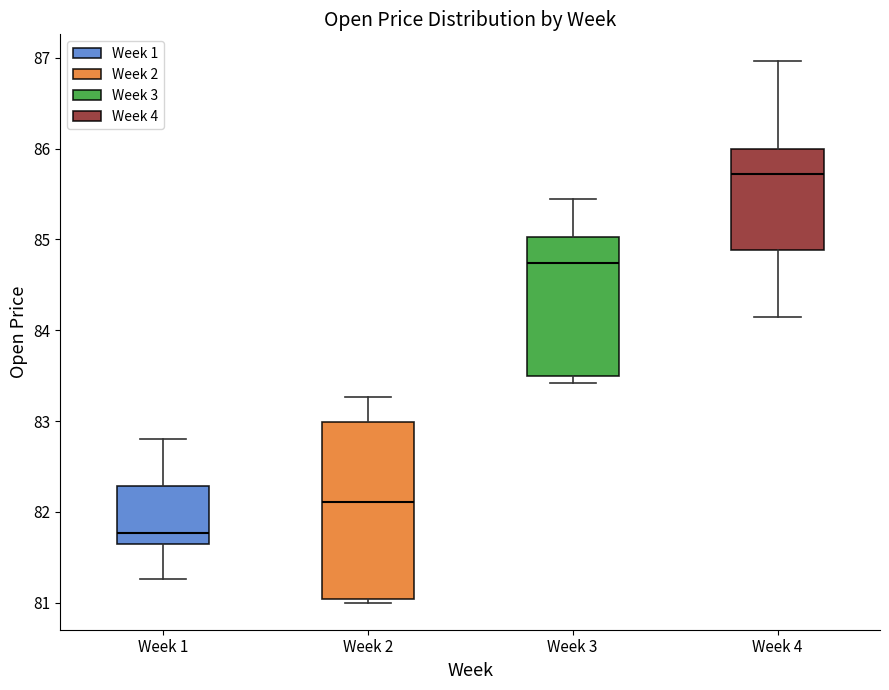

Reading left to right, read every box against the y-axis: the position of its median line, the range the box covers, and the ends of its whiskers. The values are not printed on the chart, so give them approximately, as read against the axis.

Week 1: median 81.8, box 81.7 to 82.3, whiskers 81.3 to 82.8
Week 2: median 82.1, box 81.0 to 83.0, whiskers 81.0 (just below the box's lower edge) to 83.3
Week 3: median 84.7, box 83.5 to 85.0, whiskers 83.4 to 85.4
Week 4: median 85.7, box 84.9 to 86.0, whiskers 84.1 to 87.0